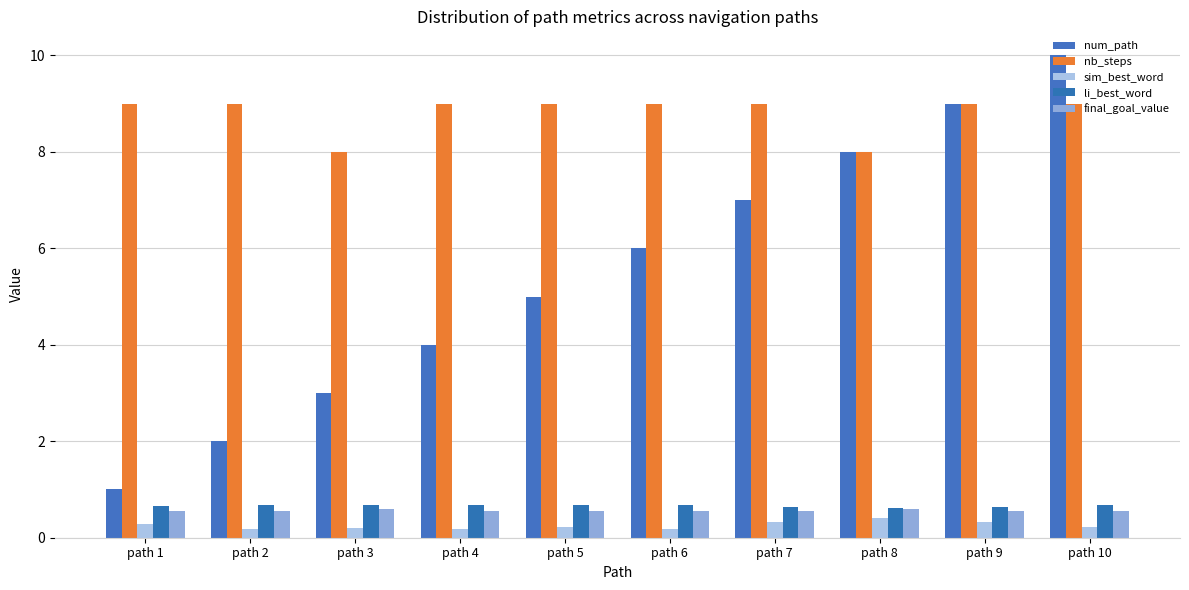

How many distinct data groups are displayed?

5